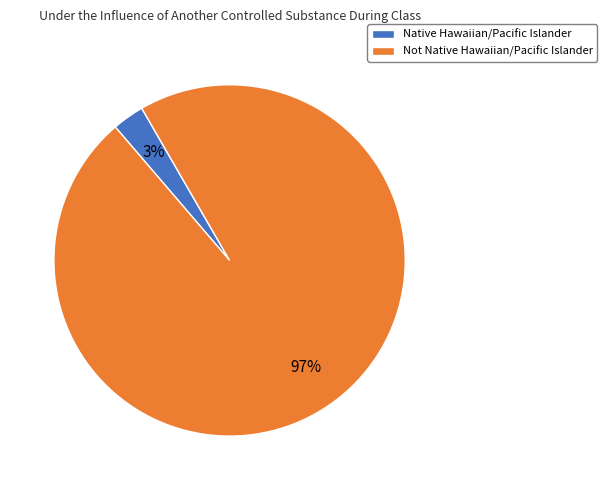

How many slices are in this pie chart?

2